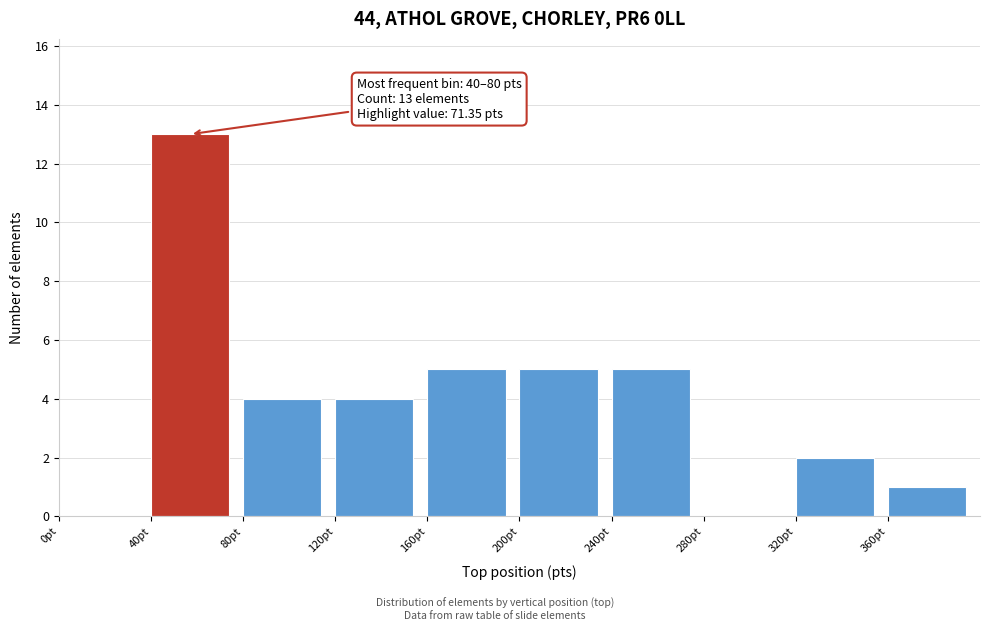

Over which range of the x-axis is the bar tallest?

40 to 80